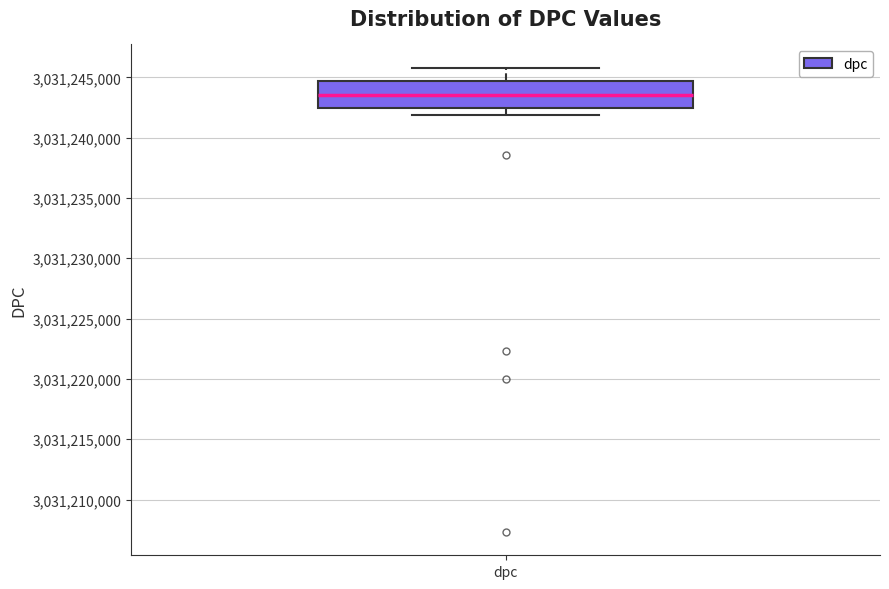

Where does the lower whisker of the box for dpc end on the y-axis? The values are not printed on the chart, so give them approximately, as read against the axis.

3031242000